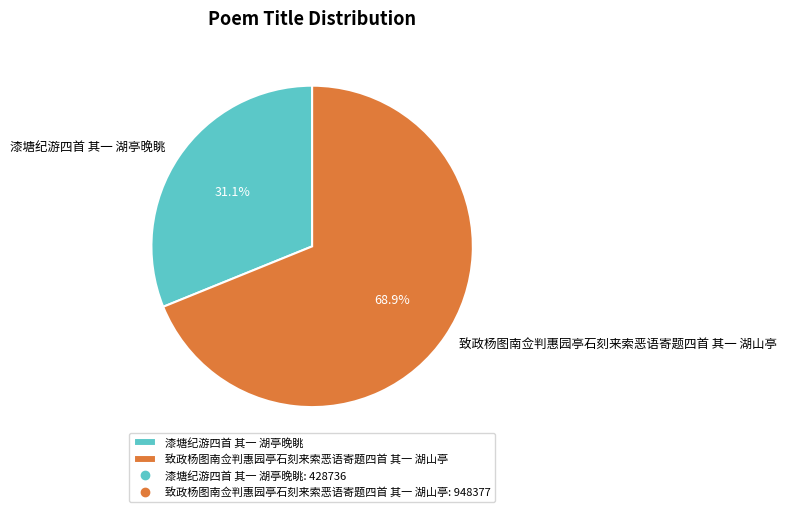

What is the ratio of the value at 漆塘纪游四首 其一 湖亭晚眺 to the value at 致政杨图南佥判惠园亭石刻来索恶语寄题四首 其一 湖山亭?

0.5